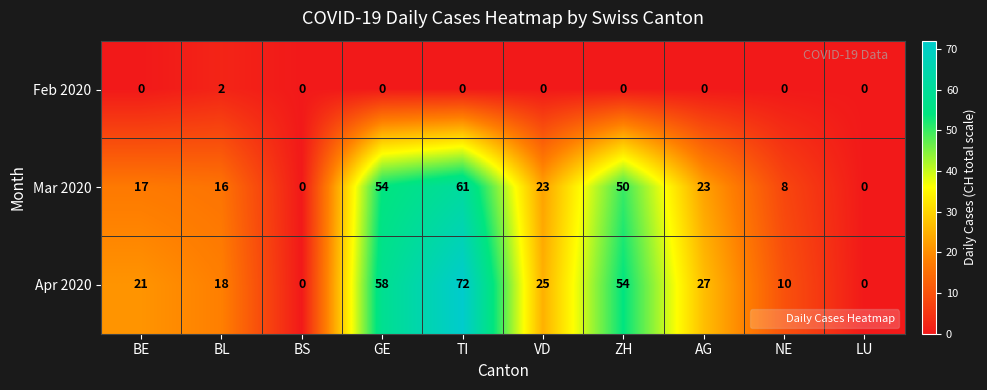

True or false: Feb 2020 has a value of 0 at GE.

True